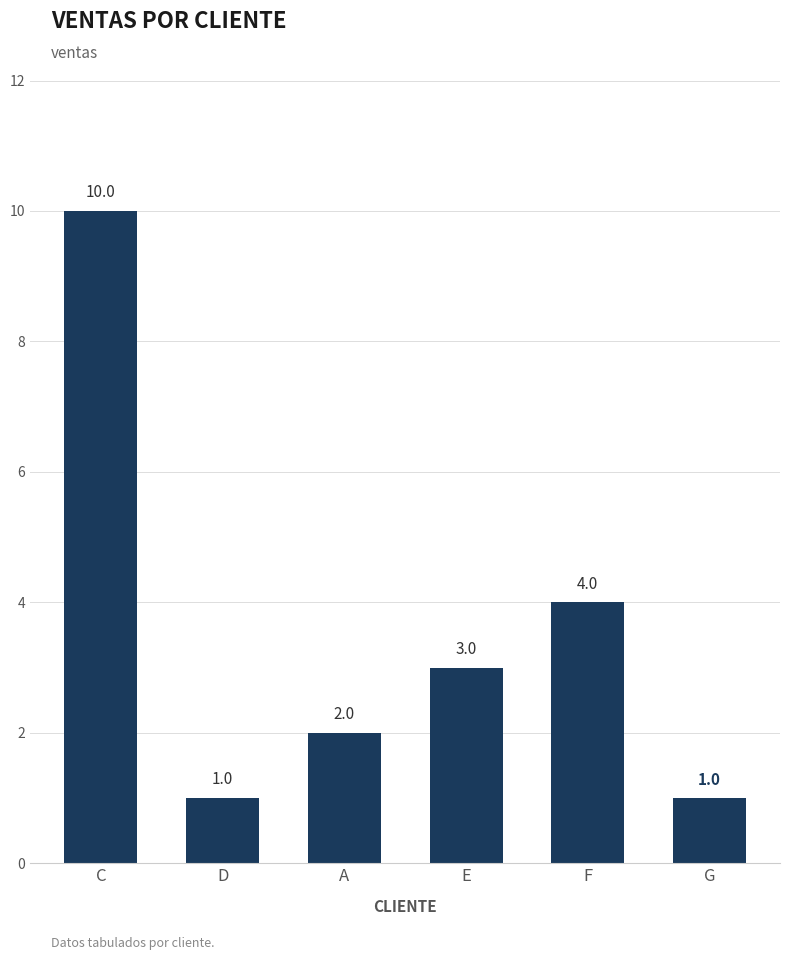

The chart shows a value of 2 at D. True or false?

False